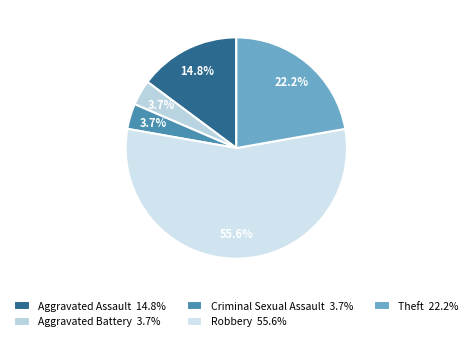

Is there any slice that represents more than half of the pie?

Yes